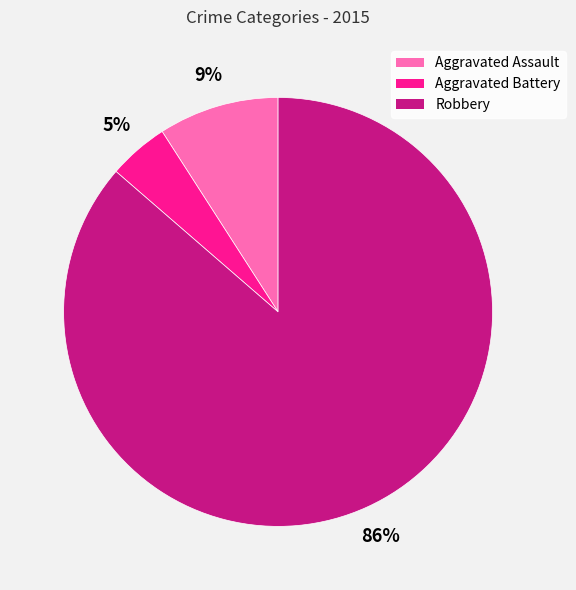

How many segments does this pie chart have?

3